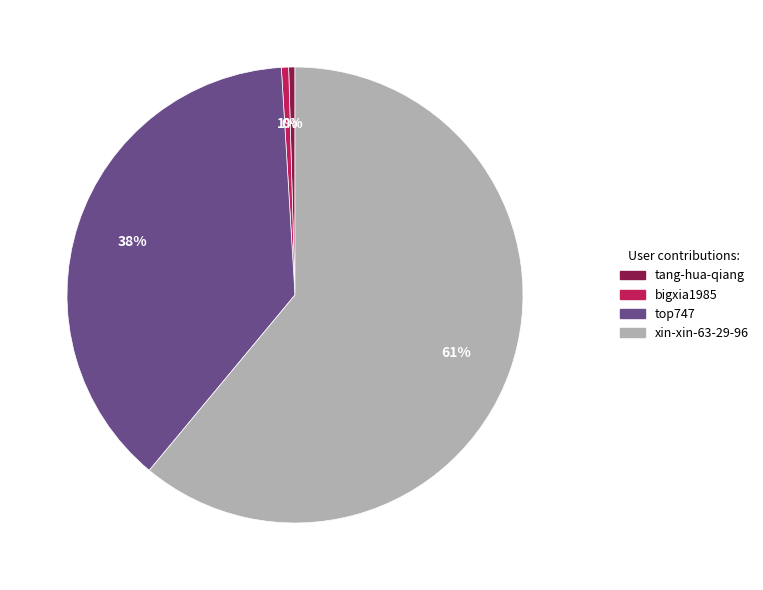

Which slice represents more than half of the pie?

xin-xin-63-29-96